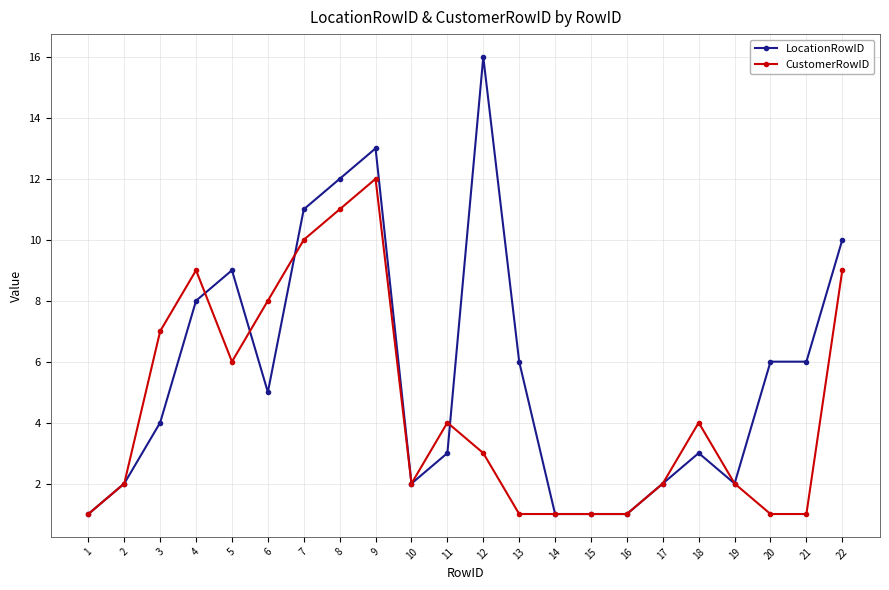

What are all the series names shown in the legend?

LocationRowID, CustomerRowID